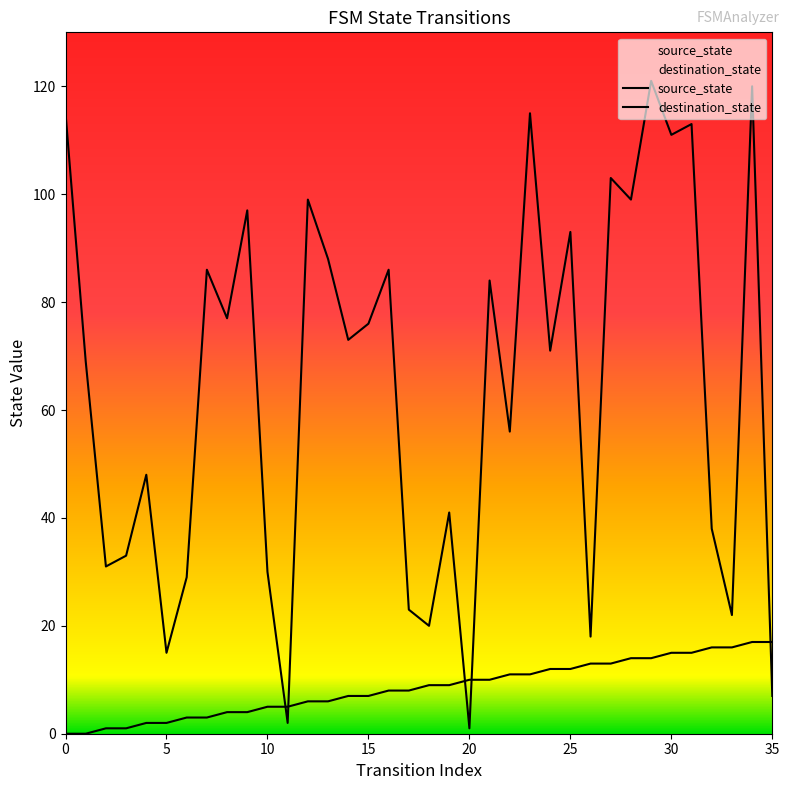

At how many categories does at least one series exceed 119?

2